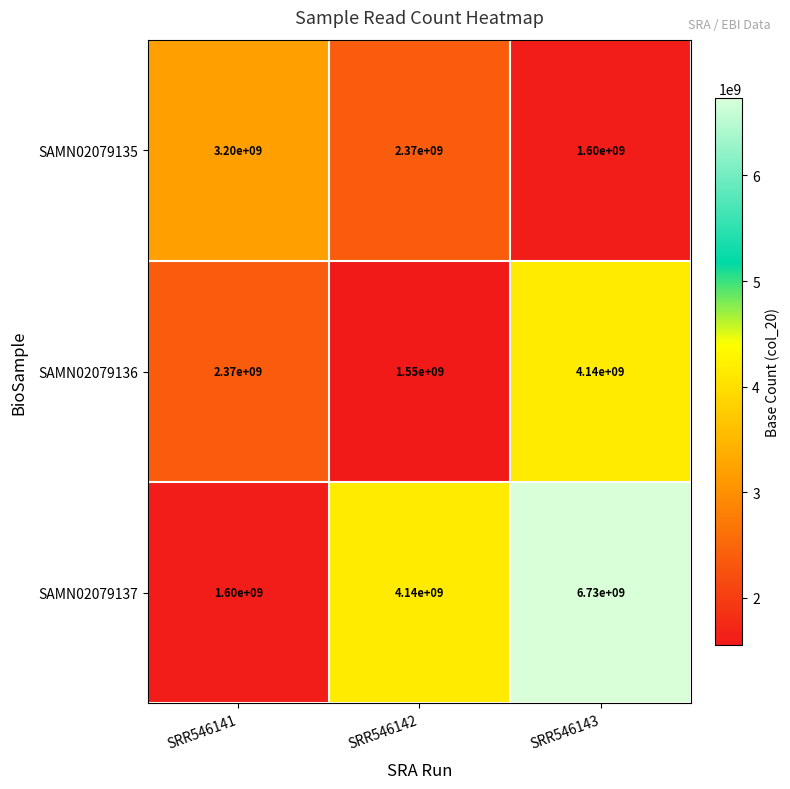

Count the SAMN02079135 values in the range 1600000000 to 3200000000.

3